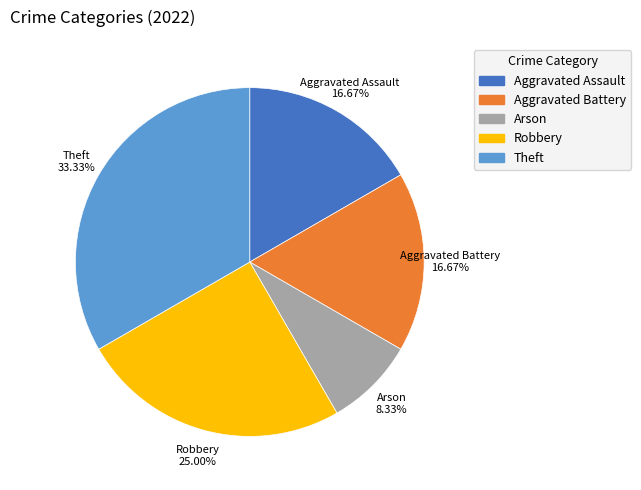

What is the smallest slice in the pie chart?

Arson